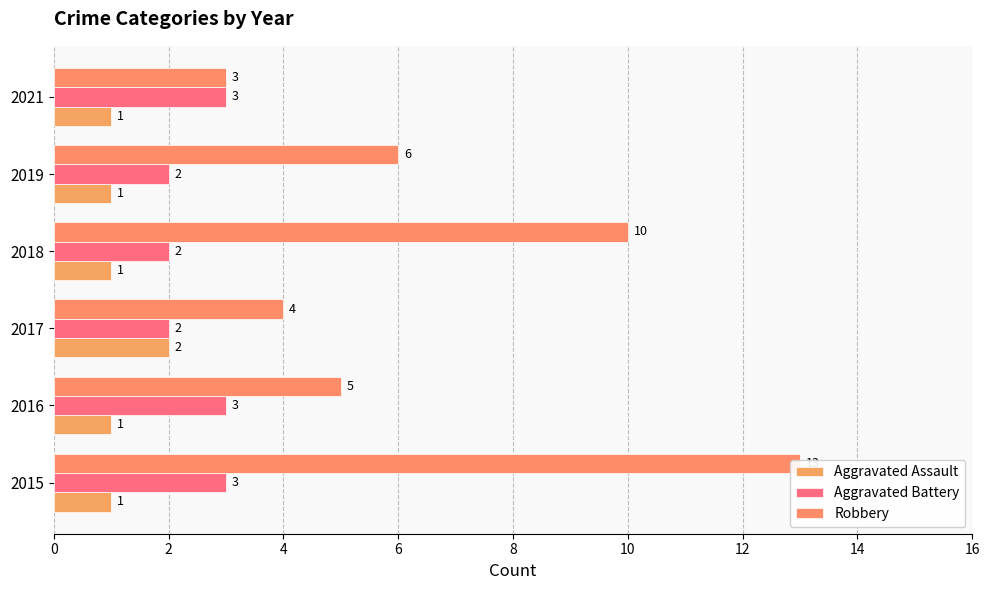

Reading left to right, what are all the values shown in this chart?

Aggravated Assault: 1	1	2	1	1	1
Aggravated Battery: 3	3	2	2	2	3
Robbery: 13	5	4	10	6	3